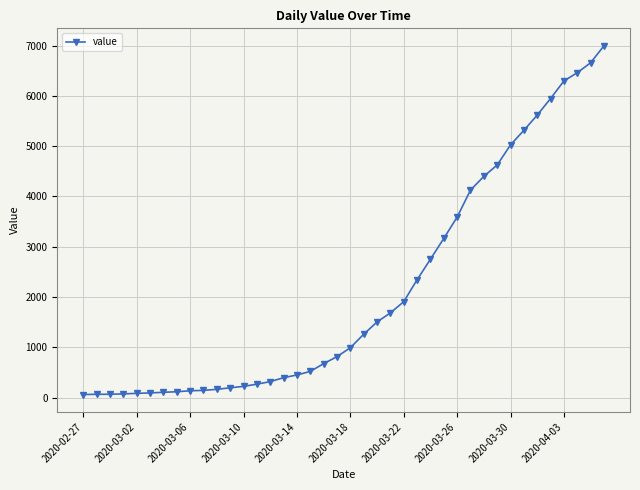

What is the average value?

2142